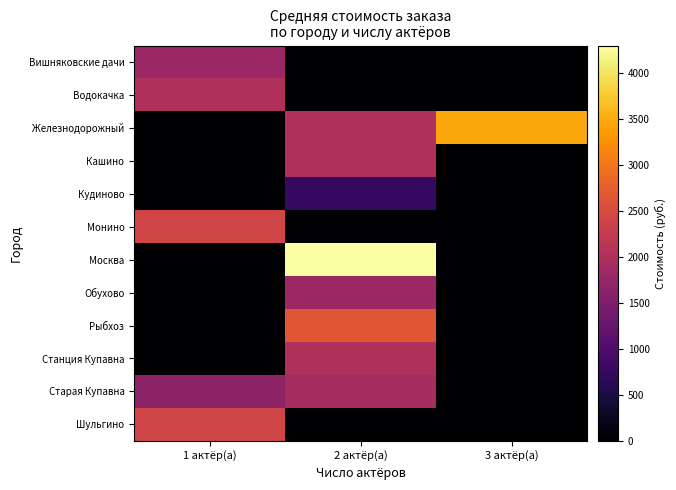

Count the number of categories in the chart.

3